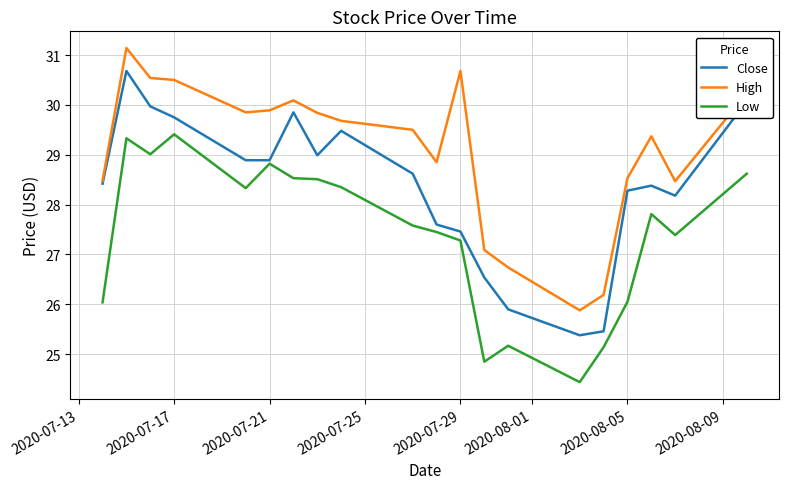

True or false: Low and High cross at least once.

False